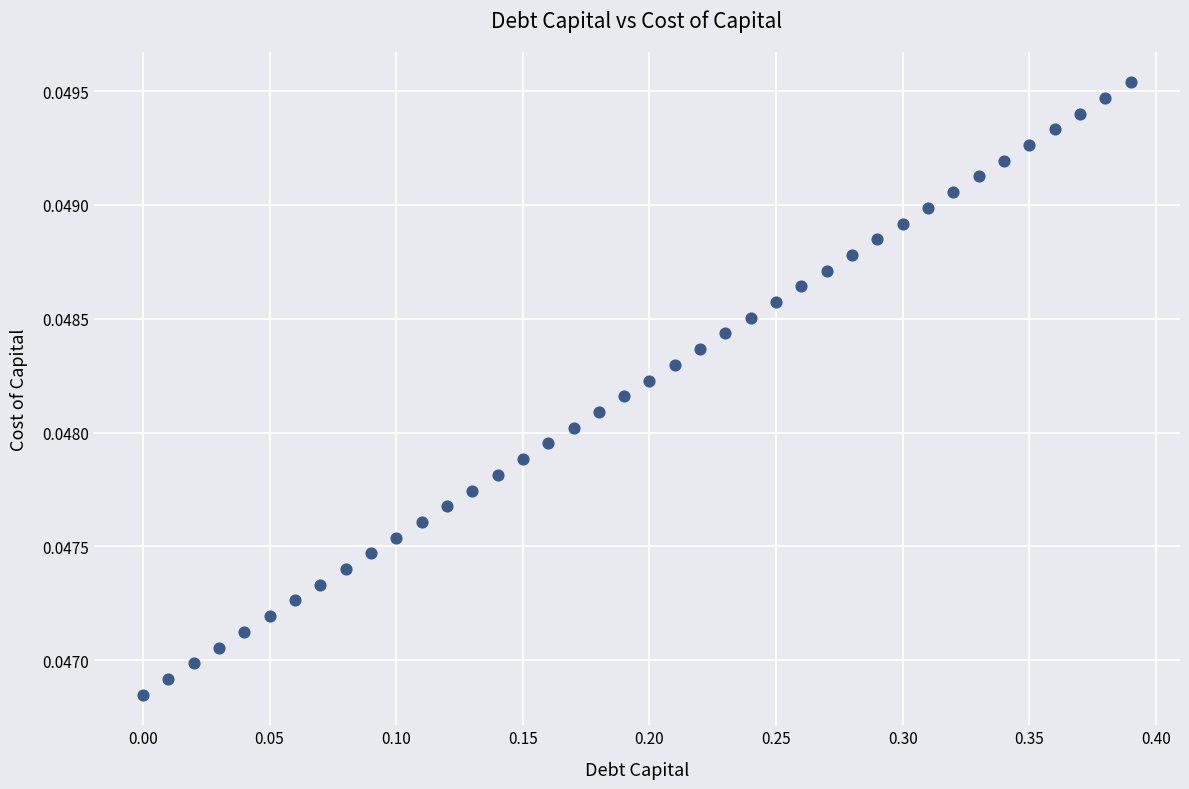

What is the range of X values (max minus min)?

0.4